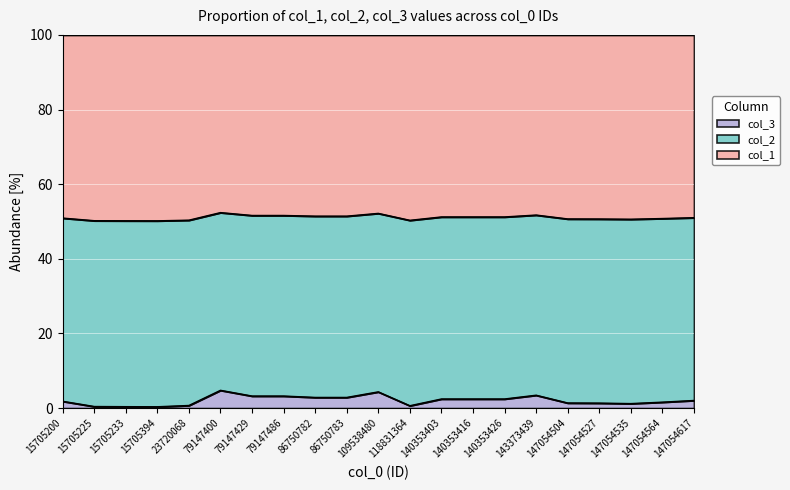

Which series changed the most between 147054535 and 147054564?

col_1